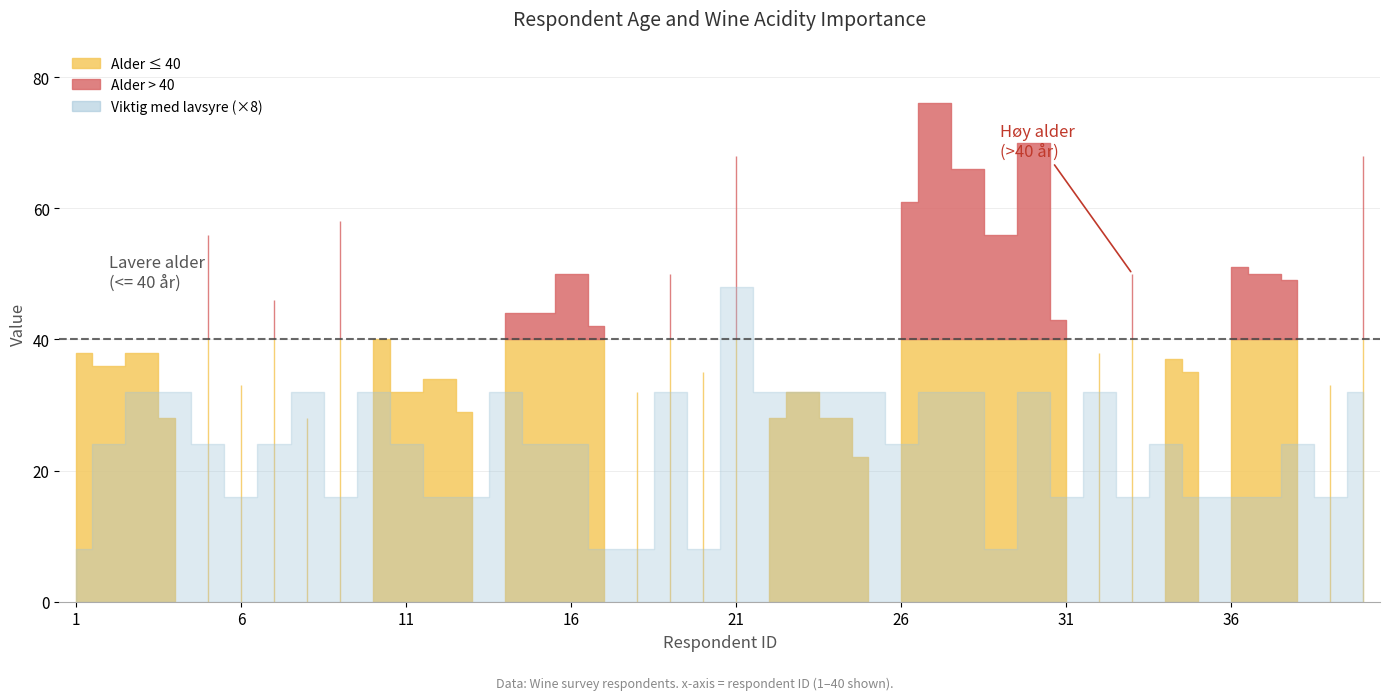

True or false: Viktig med lavsyre has a value of 4 at 32.

True